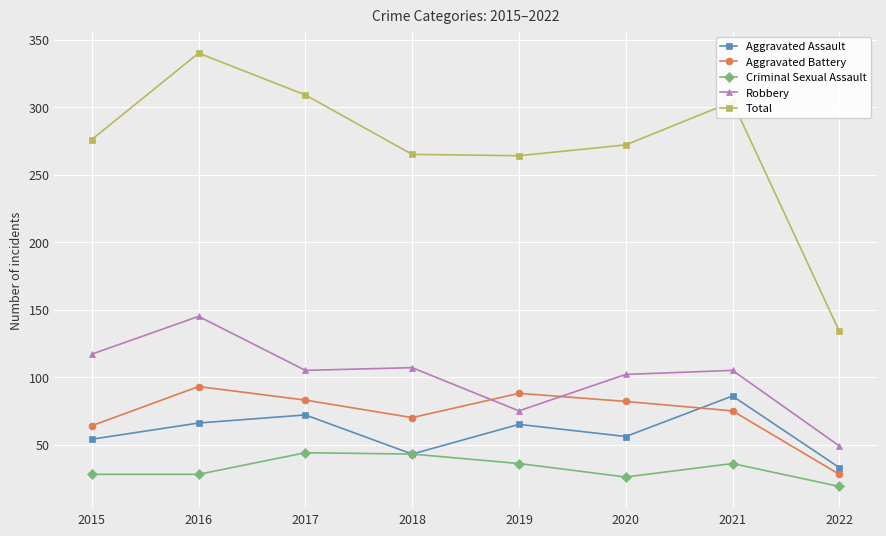

Does the chart have visible grid lines?

Yes